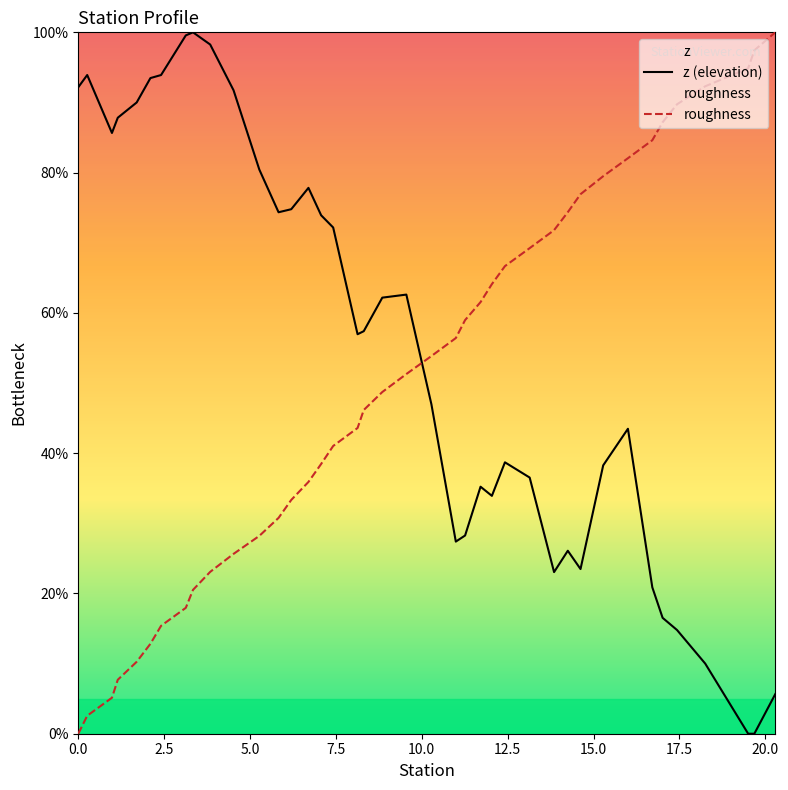

How many values in the roughness series are below 51?

20